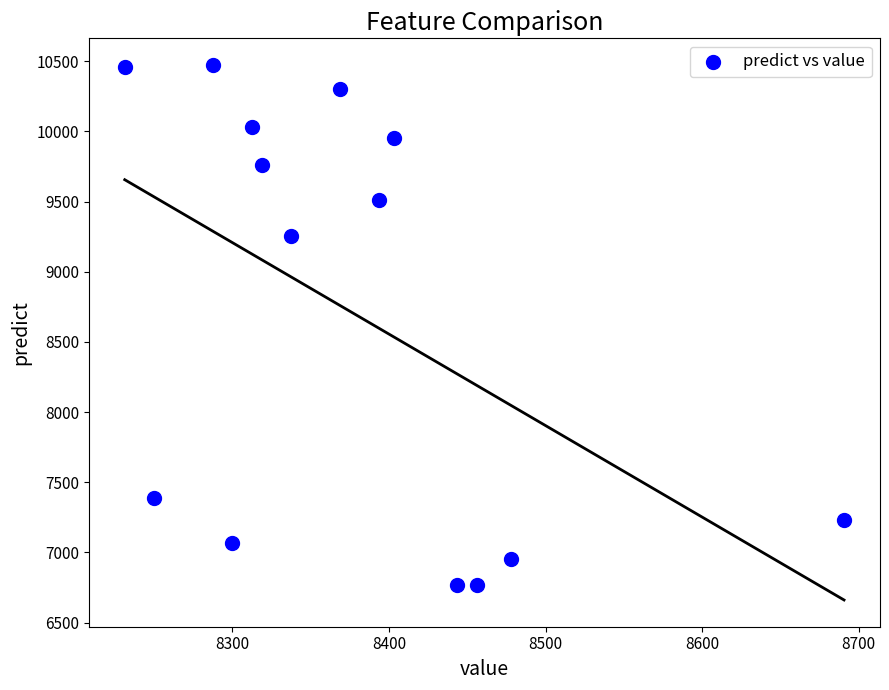

What Y value in the scatter plot is closest to 8619?

9255.8